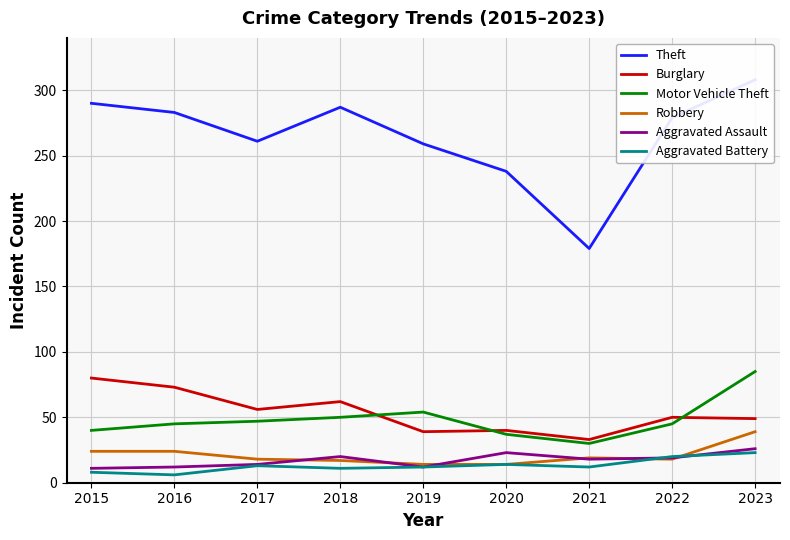

True or false: Burglary and Robbery cross at least once.

False